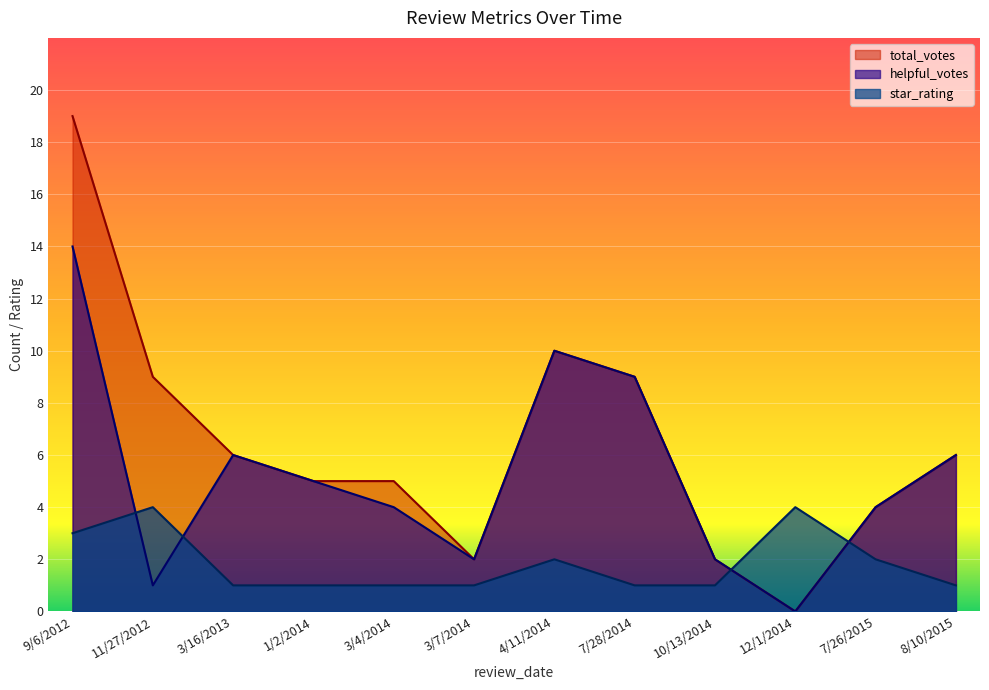

True or false: helpful_votes has more than 0 interior local peaks.

True